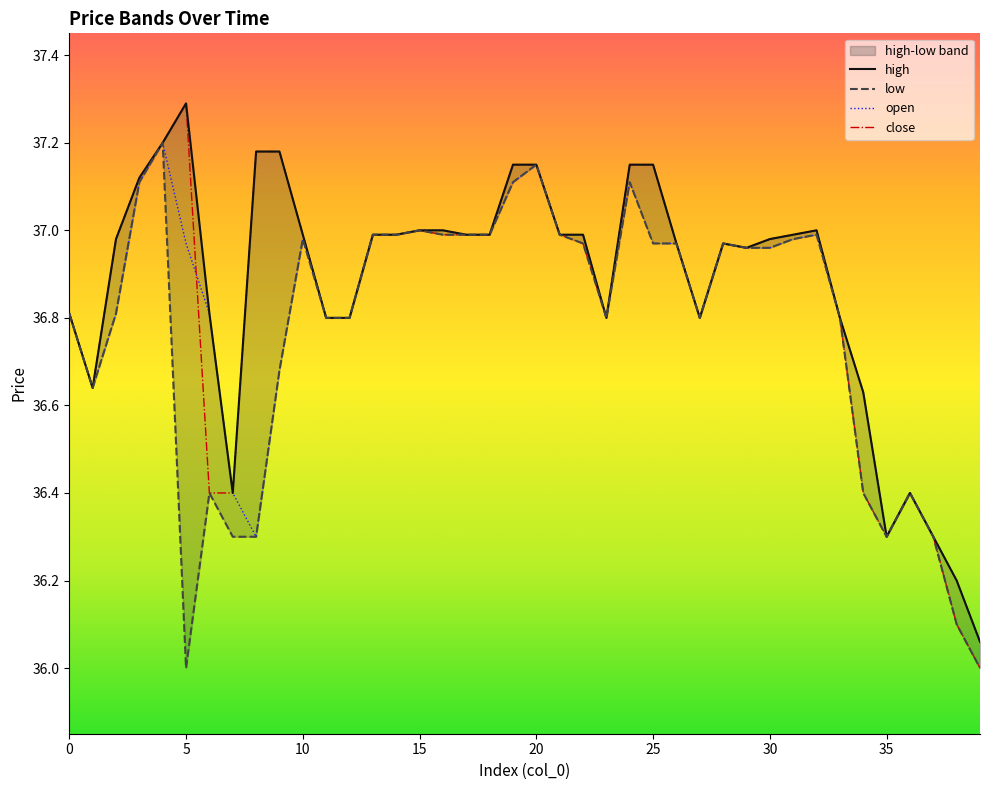

What is the value of the open point at the 7th from the left?

36.8